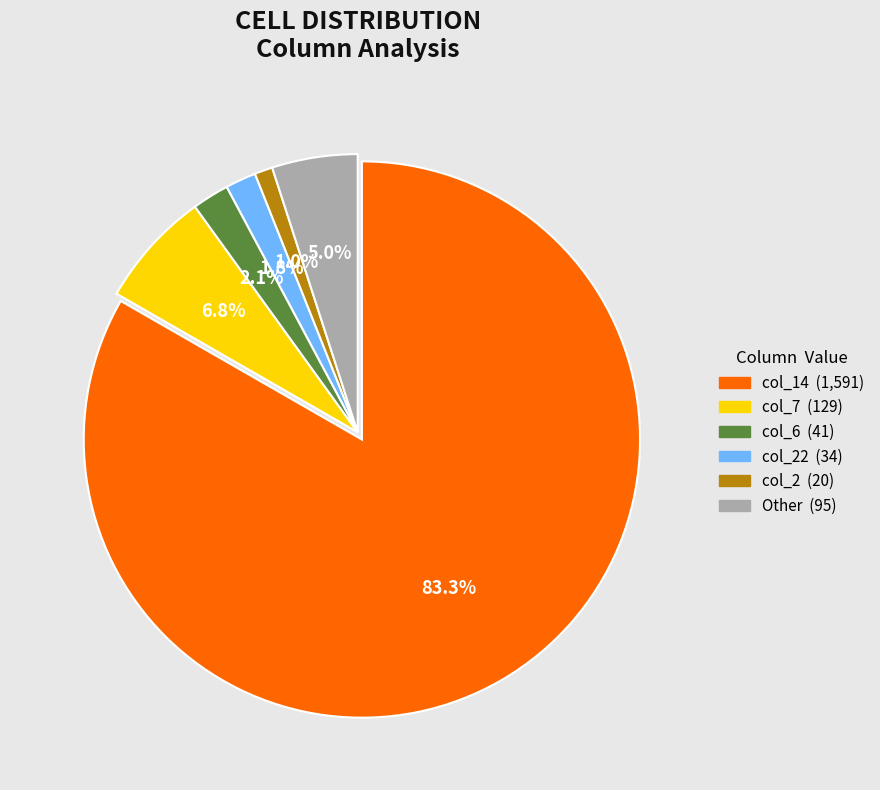

Count the number of slices in the pie.

6